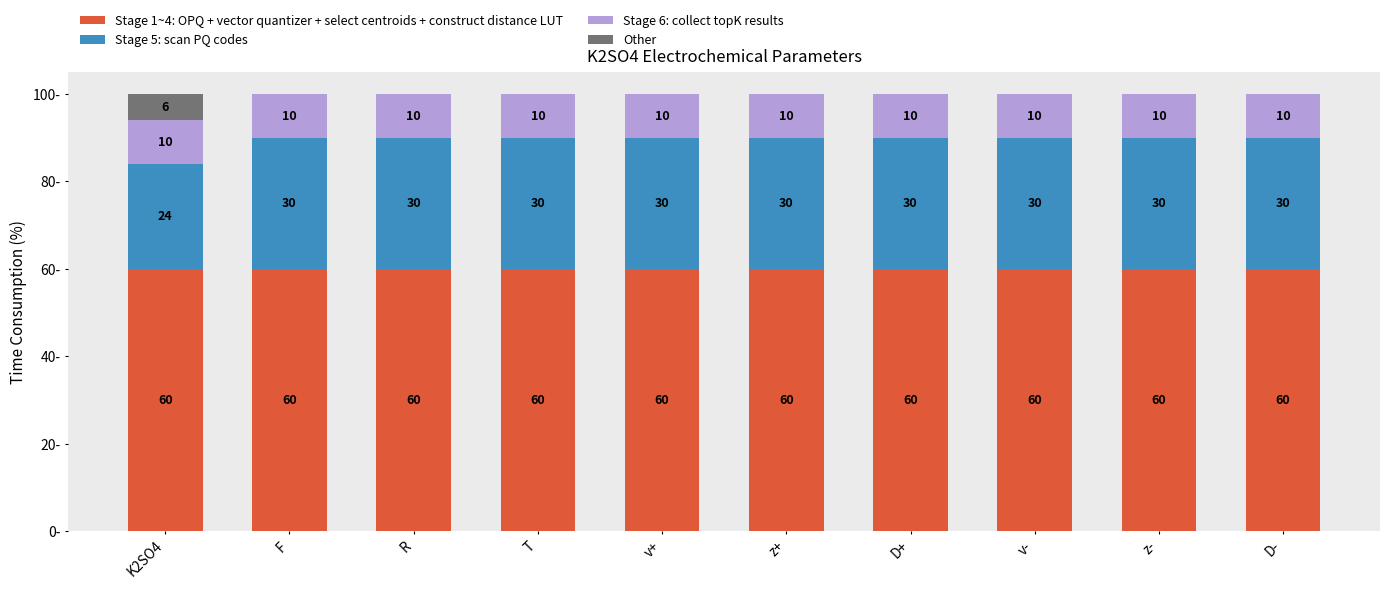

At which label is Stage 1~4: OPQ + vector quantizer + select centroids + construct distance LUT closest to 59?

R